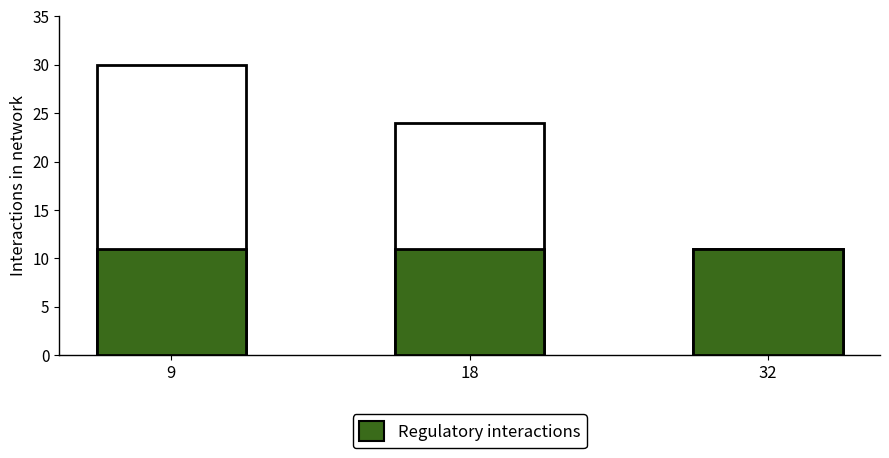

Which label corresponds to the largest value in the chart?

9